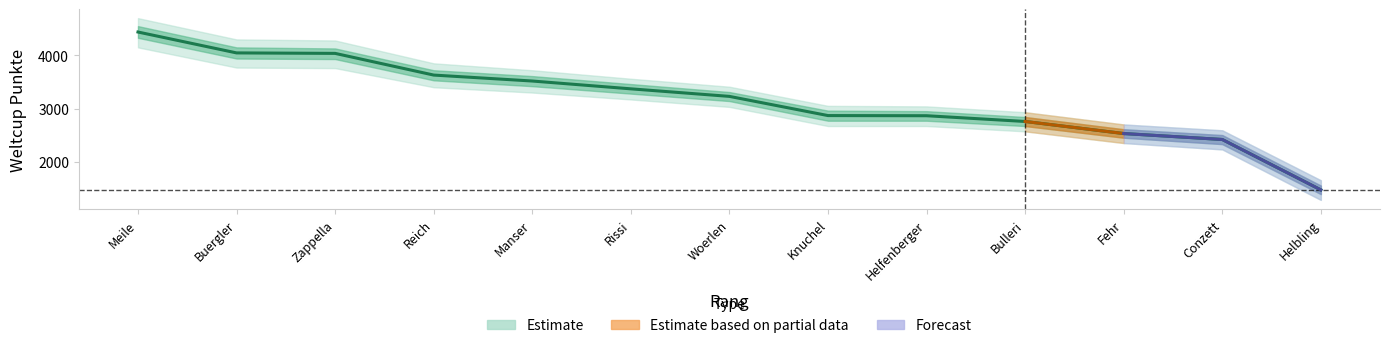

Count the number of categories in the chart.

13